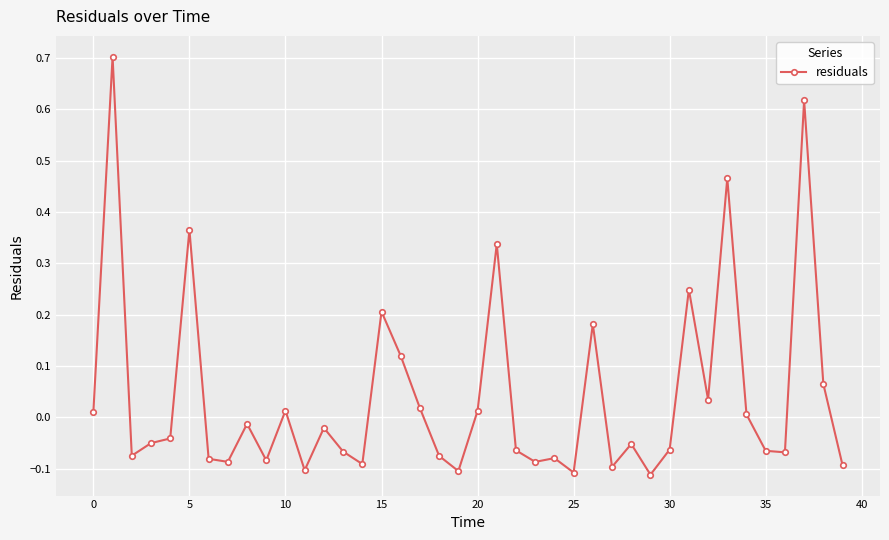

Does the chart display data point markers on the line(s)?

Yes